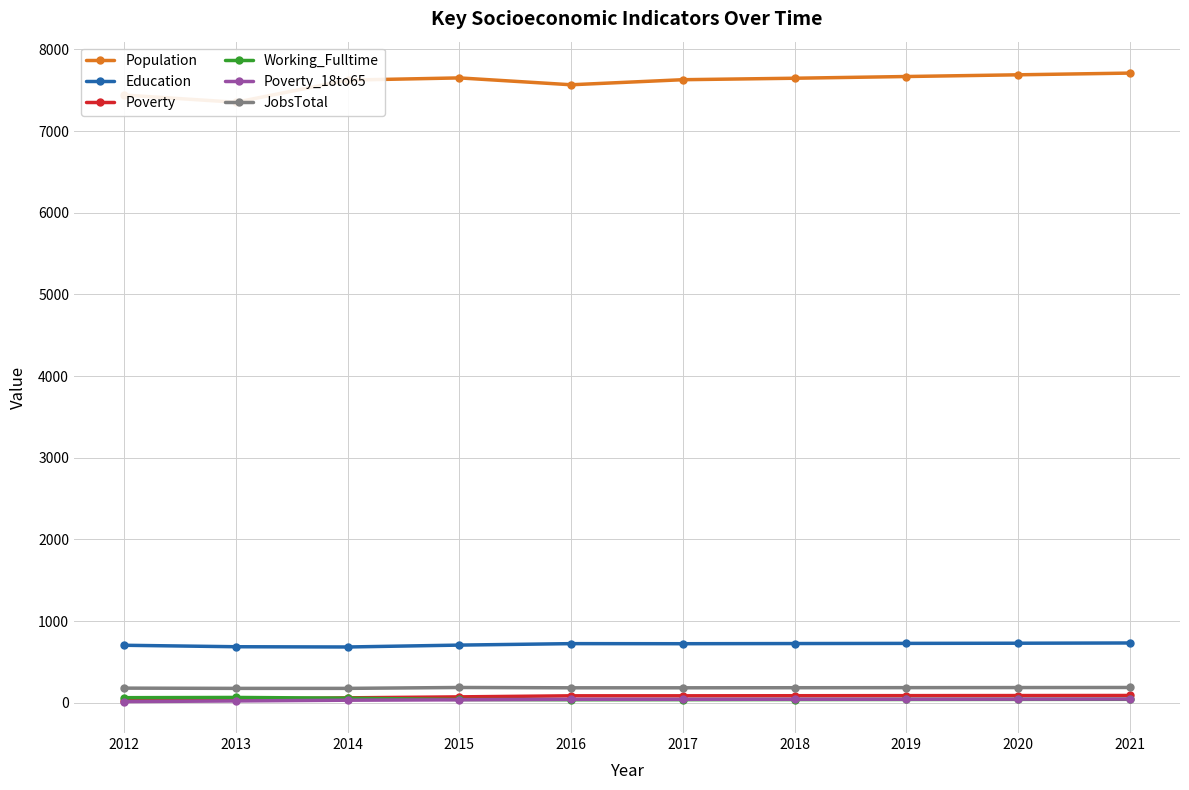

What value does the Poverty series have at 2019, to the nearest 5?

85